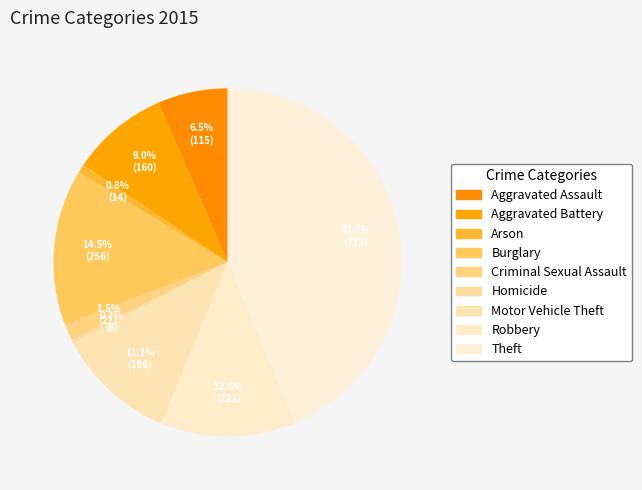

Which slice is the smallest?

Homicide